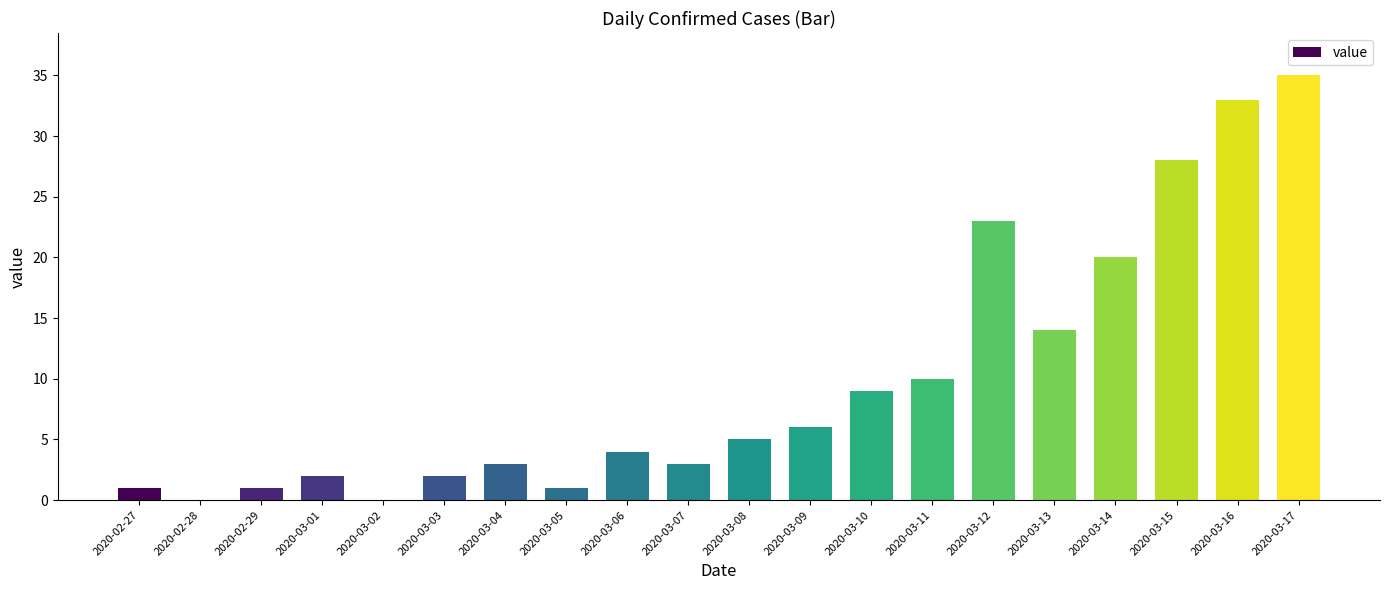

True or false: the data shows 2 at 2020-03-01.

True